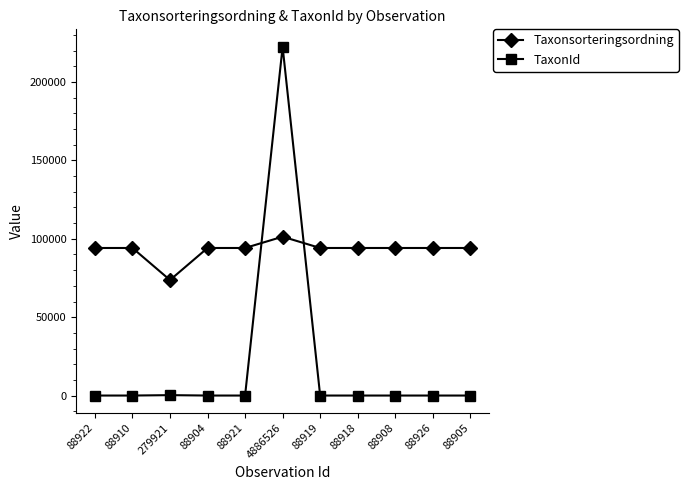

The Taxonsorteringsordning series shows 94121 at 88919. True or false?

True